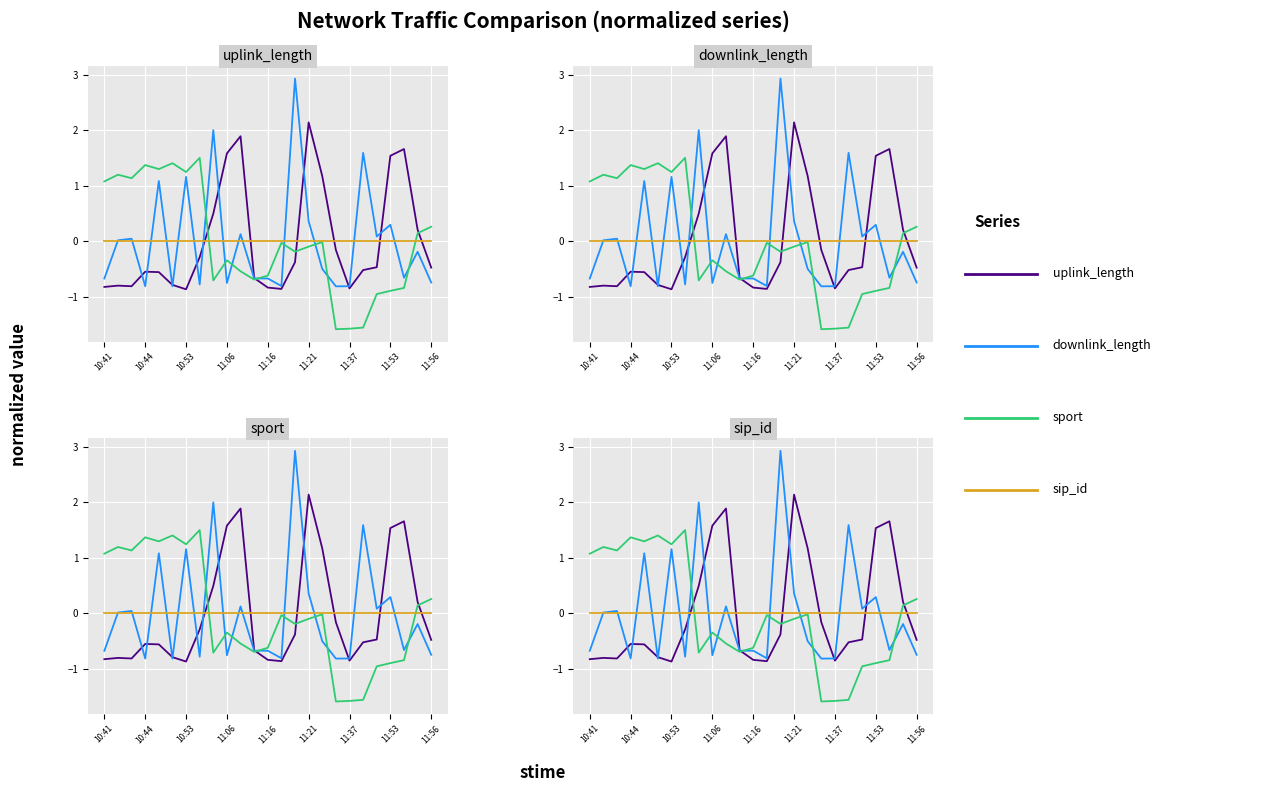

List the series in order of their peak value, highest first.

downlink_length, uplink_length, sport, sip_id